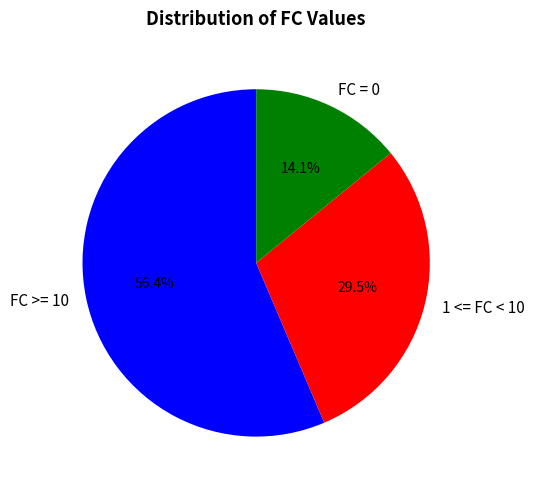

How much of the chart is everything except 1 <= FC < 10?

70.5%